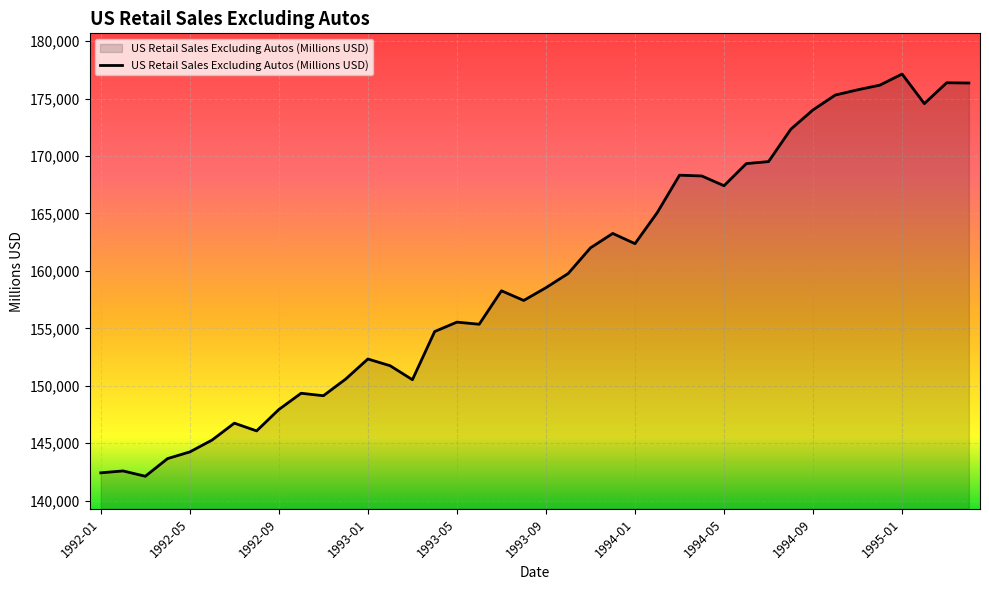

Count the number of categories in the chart.

40